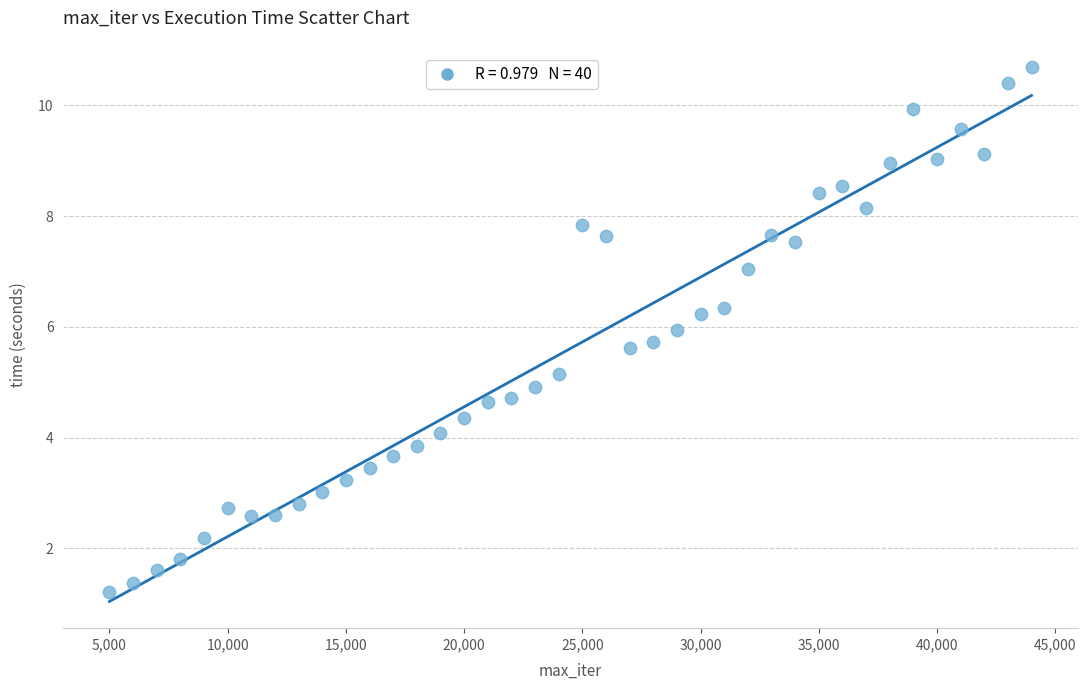

What is the range of X values (max minus min)?

39000.0